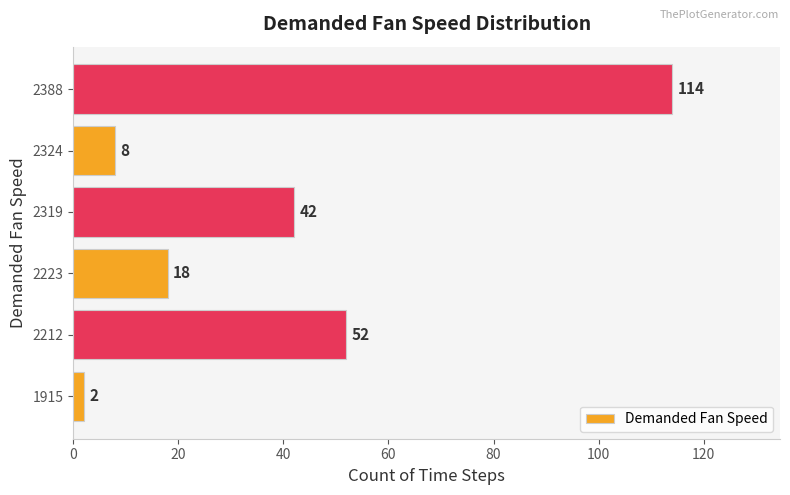

Reading bottom to top, extract all data points from this chart.

2	52	18	42	8	114